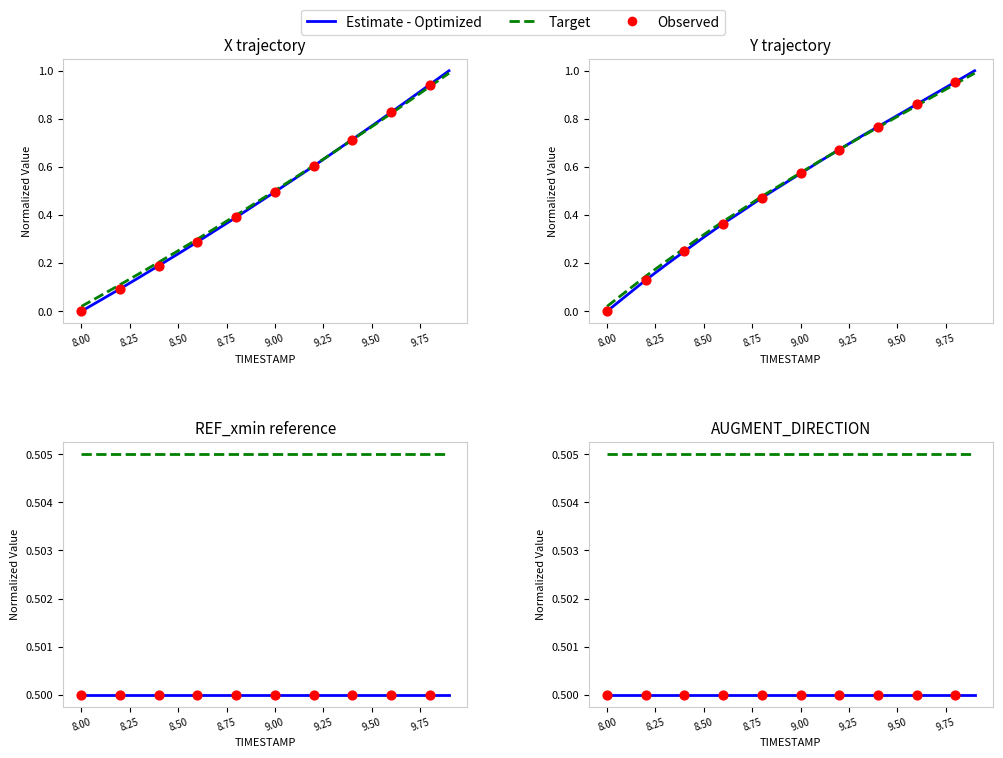

Which series has the largest Y range (max minus min)?

X